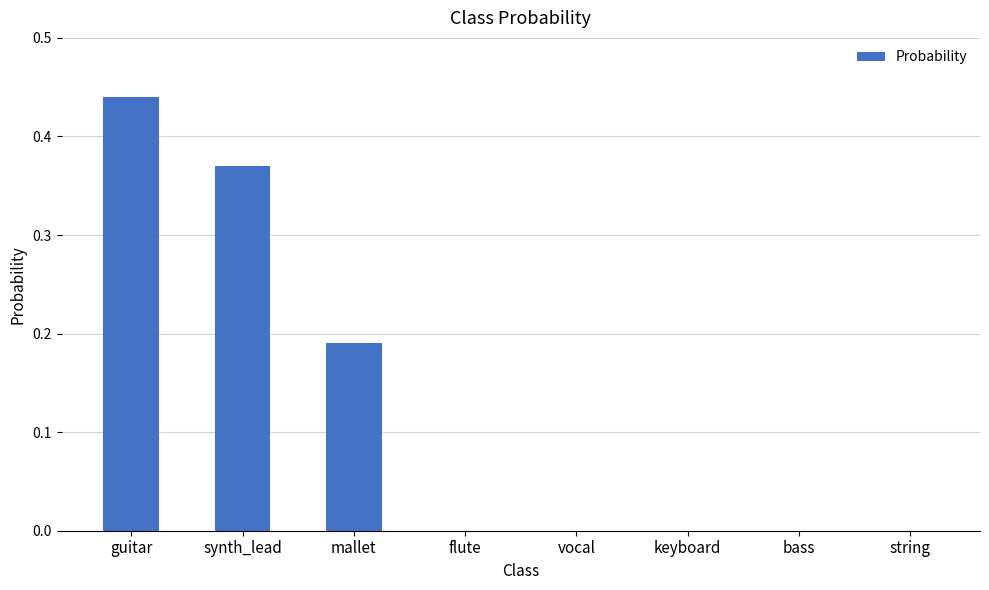

What is the sum of all values?

1.0